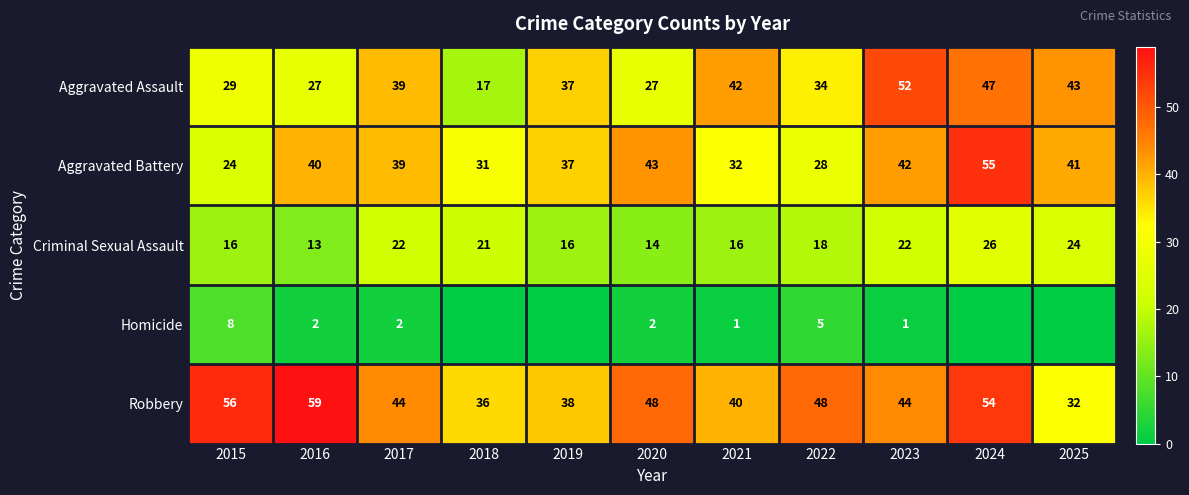

What is the total value across all series at 2020?

134